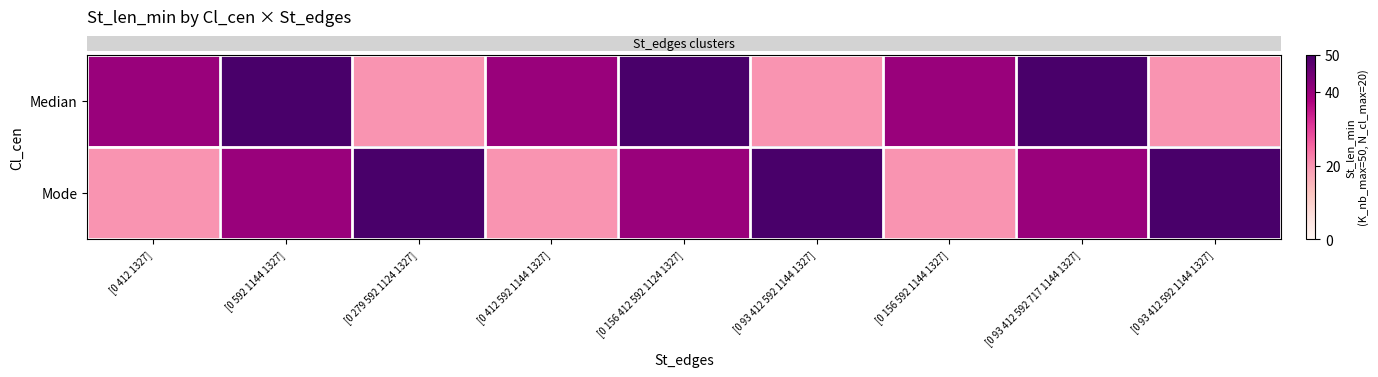

Reading right to left, what are all the values shown in this chart?

row_0: 20	50	40	20	50	40	20	50	40
row_1: 50	40	20	50	40	20	50	40	20